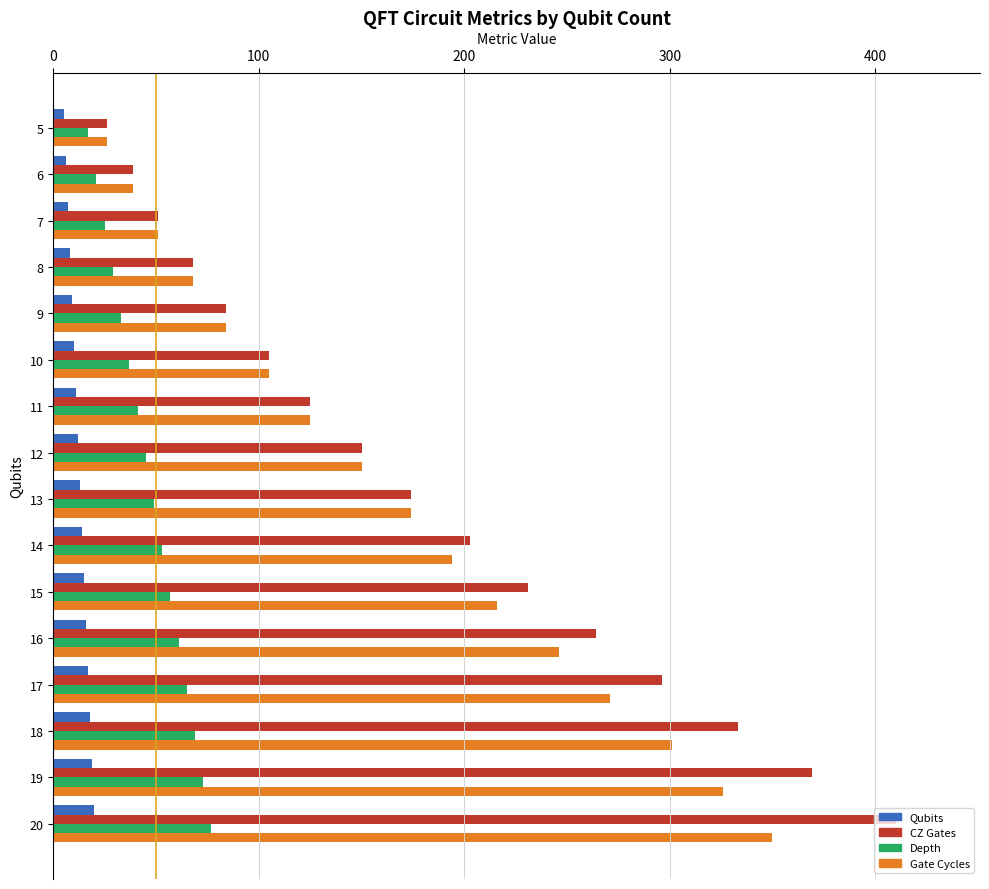

Which label corresponds to the largest value in the chart?

20